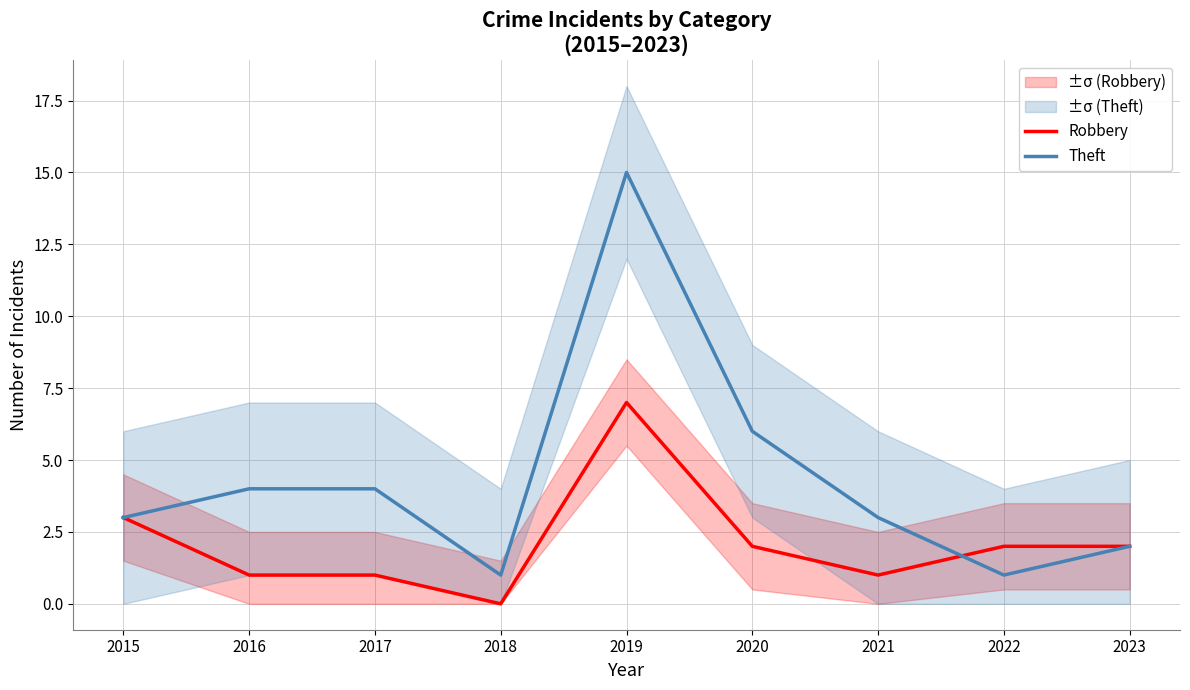

True or false: Robbery and Theft intersect in this chart.

True